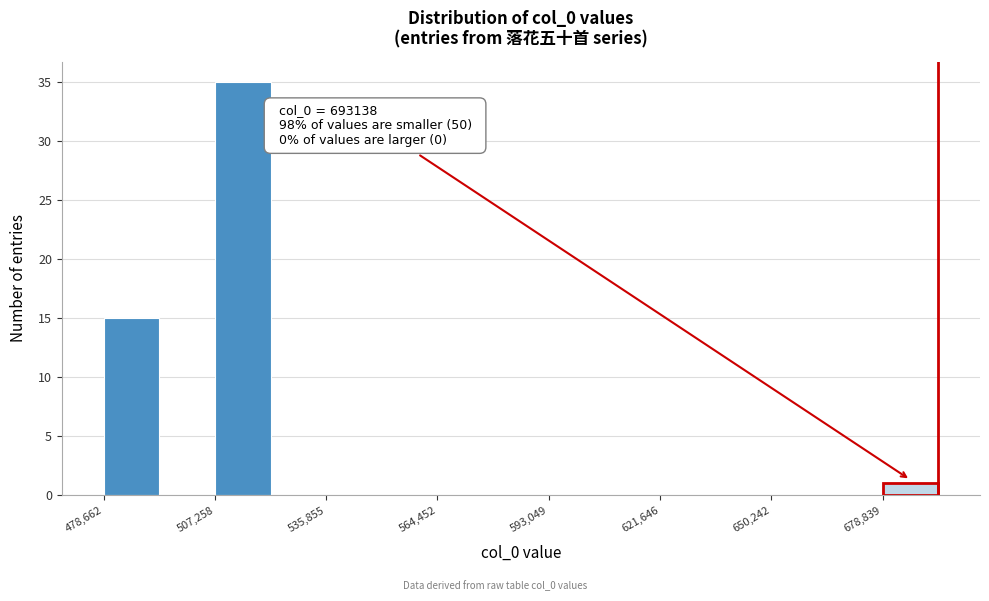

Read against the x-axis, roughly where is the centre of the tallest bar?

515000